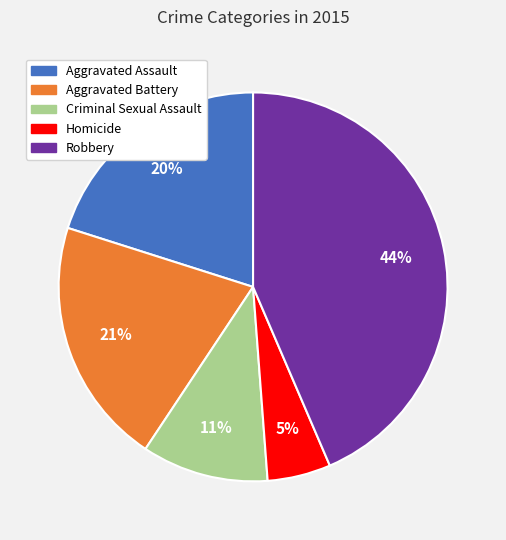

Do Robbery and Aggravated Battery together represent more than half of the pie?

Yes